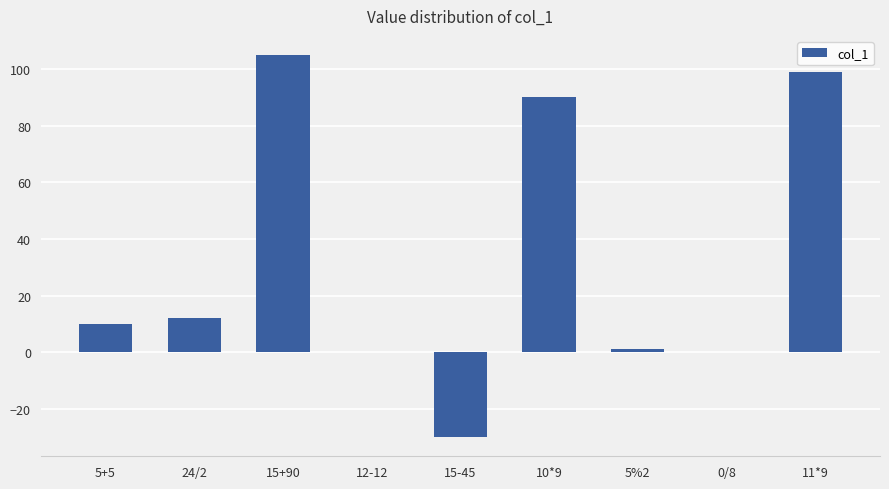

The chart shows a value of 99 at 11*9. True or false?

True